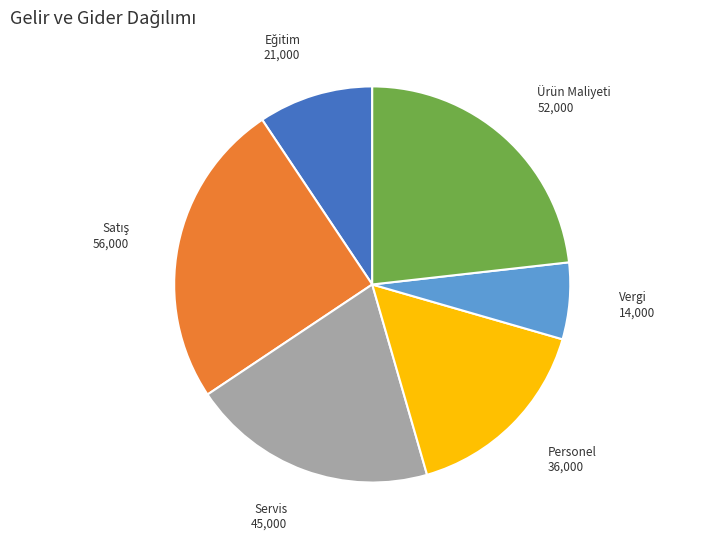

Is it true that Vergi is 6% of the pie?

True